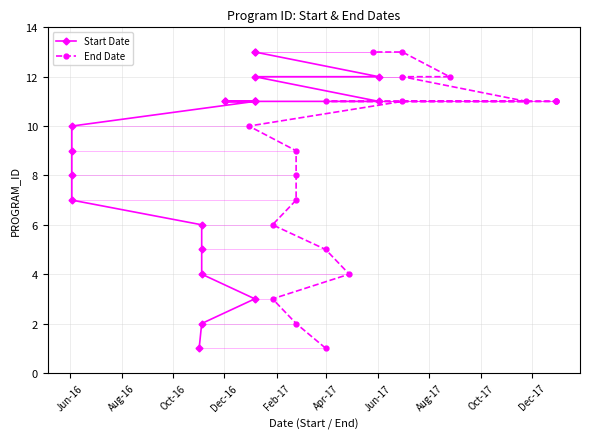

What is the value of the End Date point at the 11th from the left?

11